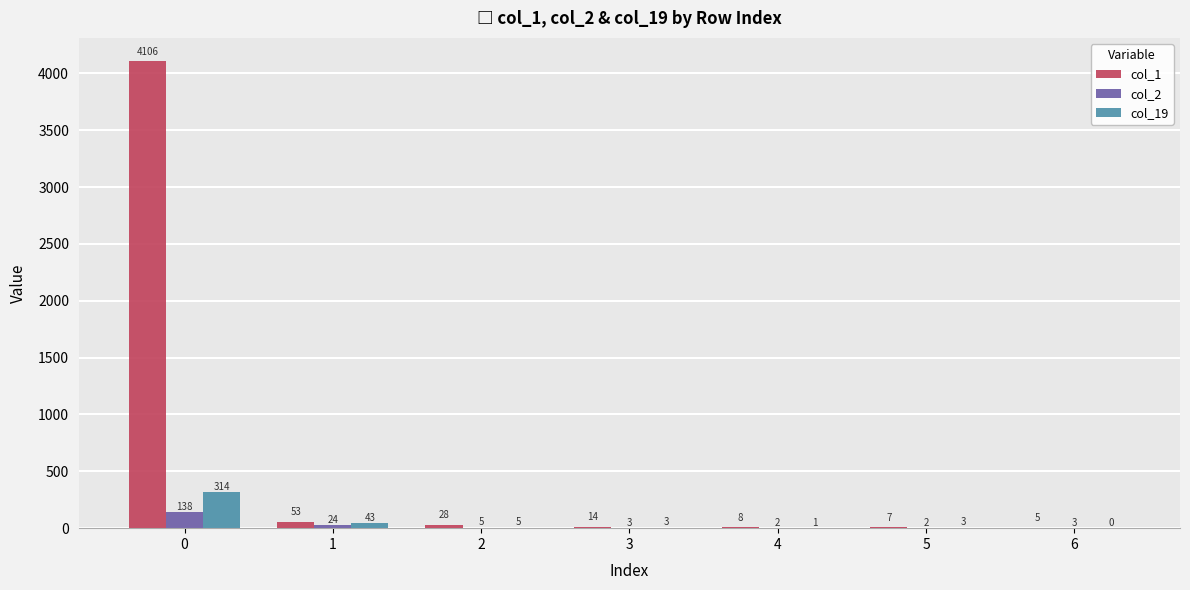

What is the spread (max minus min) of values at 6?

5